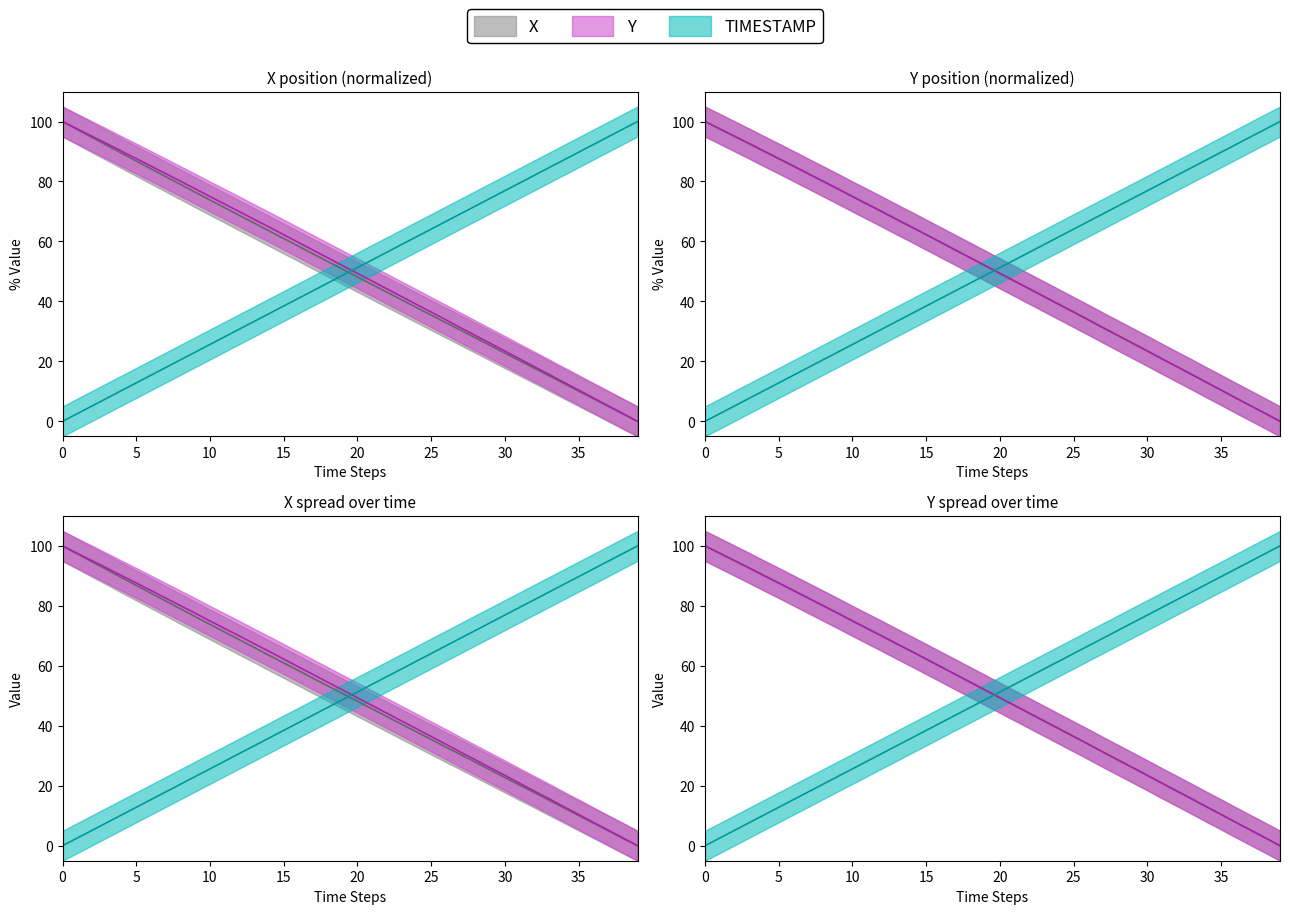

What is the total value across all series at 39?

100.0